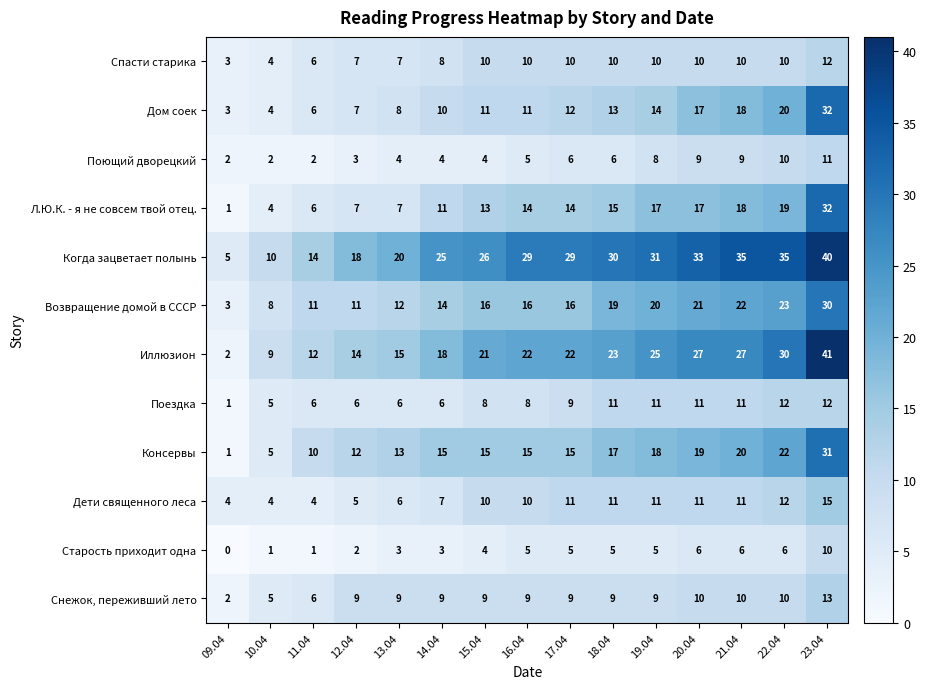

Which category has the highest value across all series?

23.04